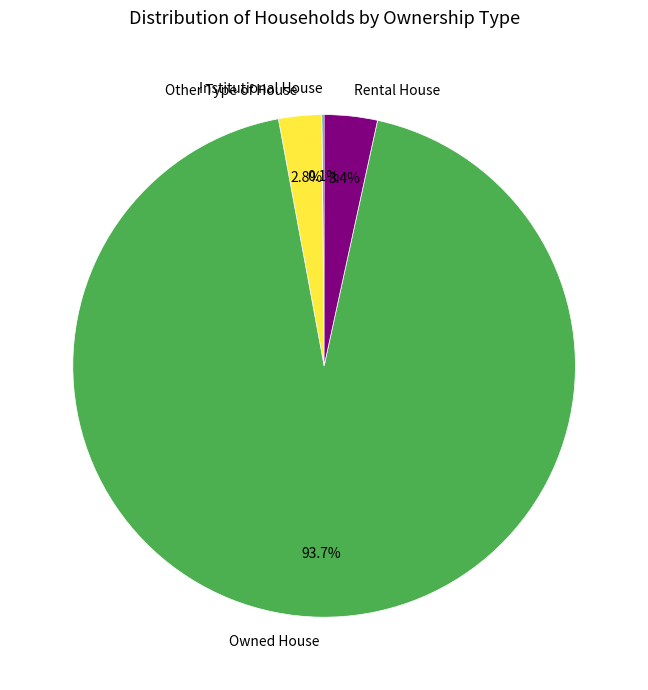

Which slice is the largest?

Owned House